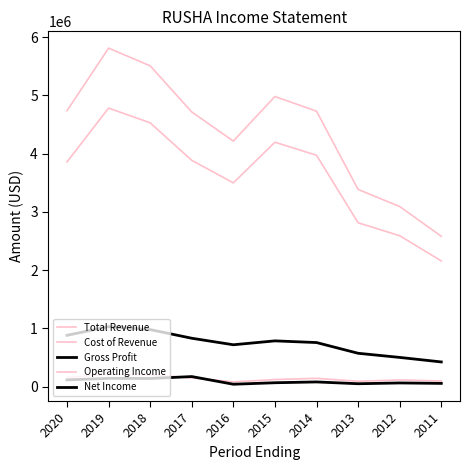

At how many categories does at least one series exceed 983961?

10